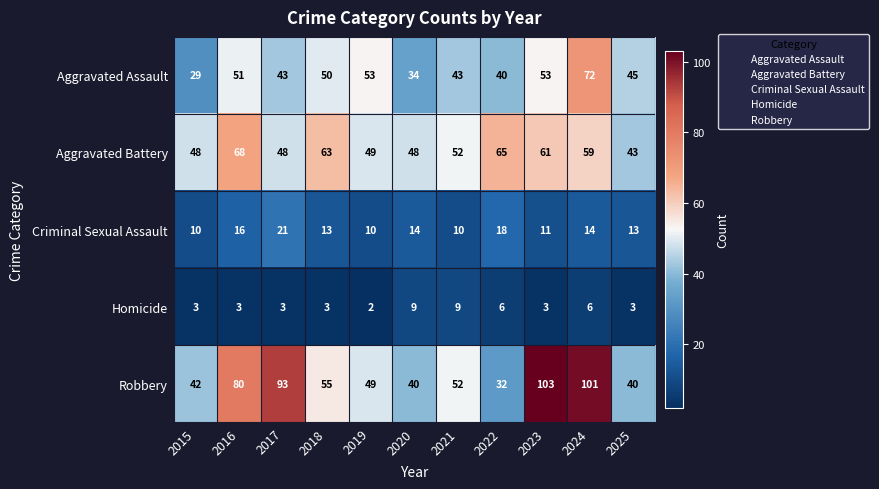

Which series has the widest spread of values?

Robbery